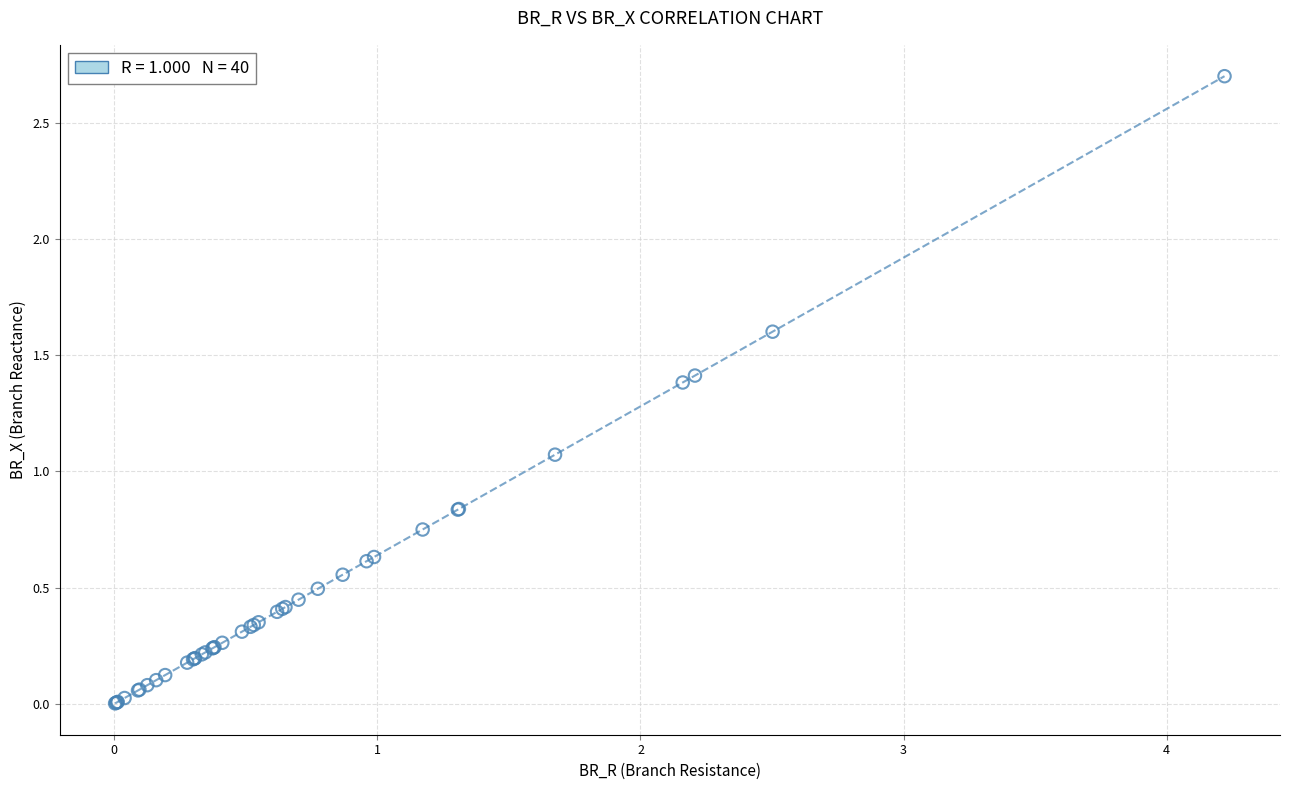

What Y value in the scatter plot is closest to 1?

1.1